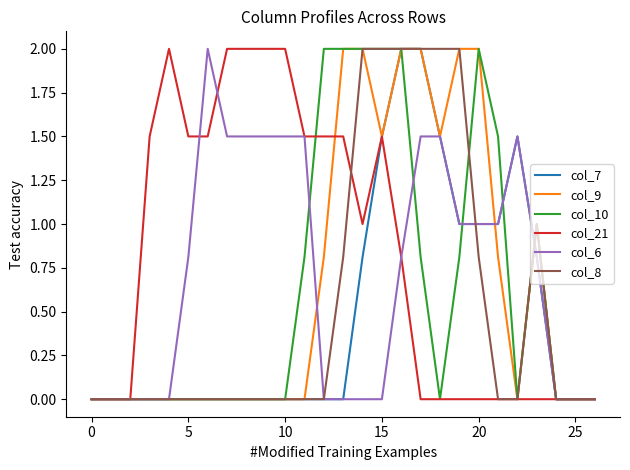

Is this an area chart (filled region under the line)?

No